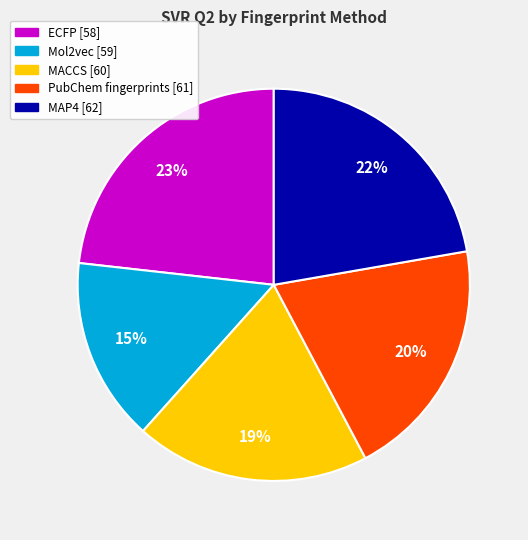

Is there a majority slice in this chart?

No